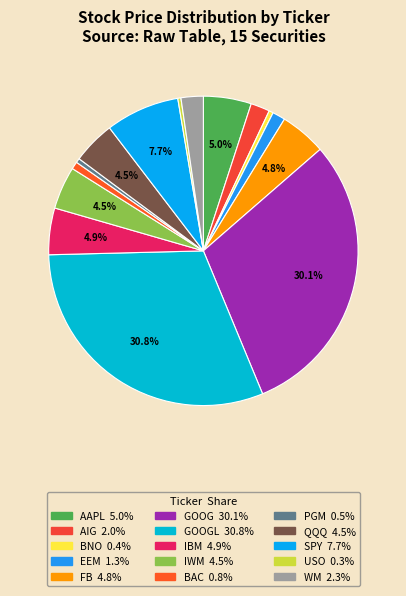

How many slices are in this pie chart?

15